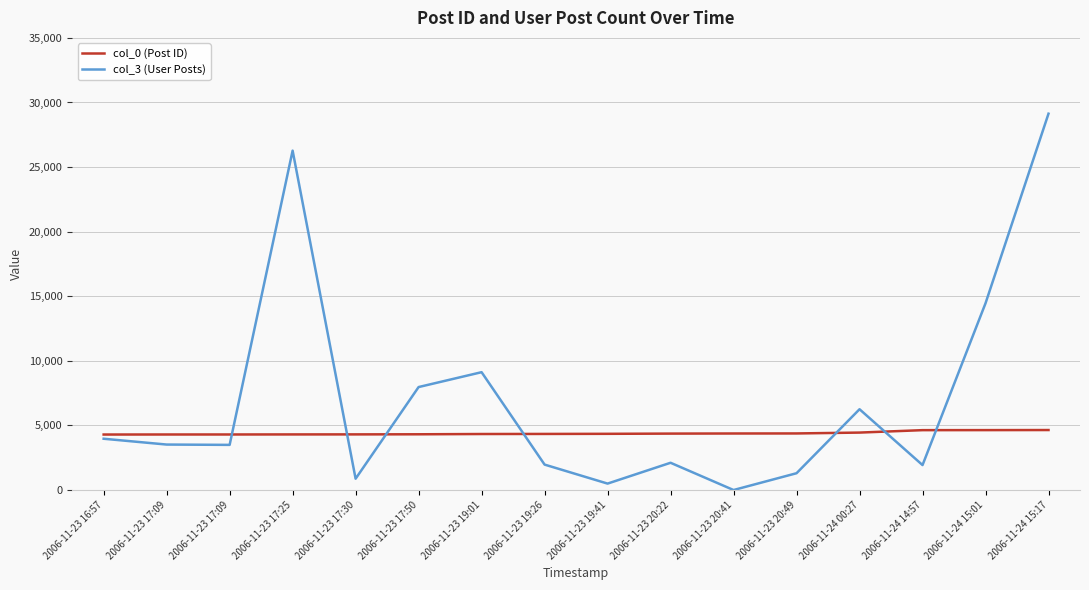

At which label does col_0 (Post ID) reach its minimum?

2006-11-23 16:57